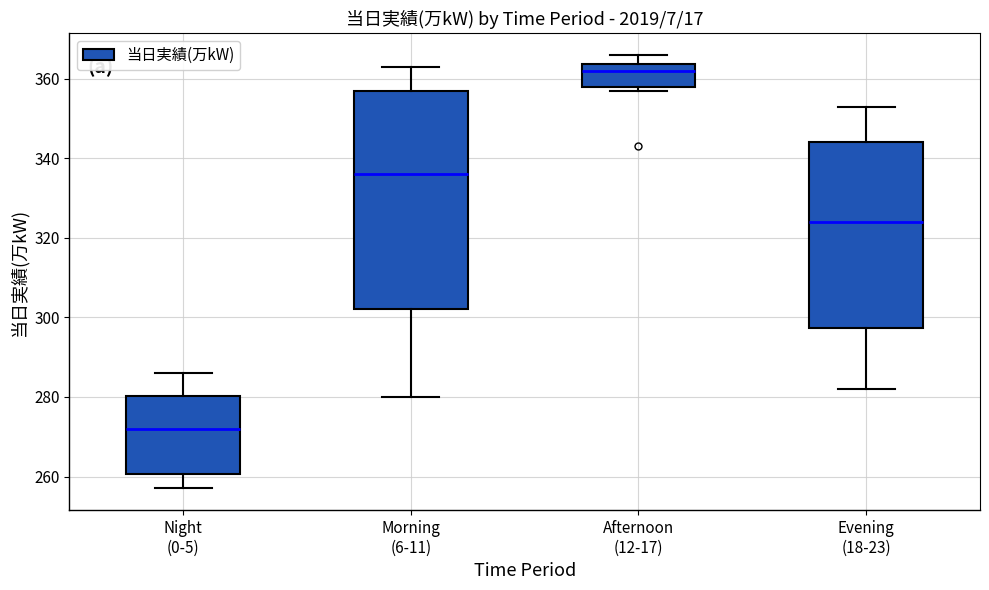

Which box's median line is the lowest?

Night (0-5)